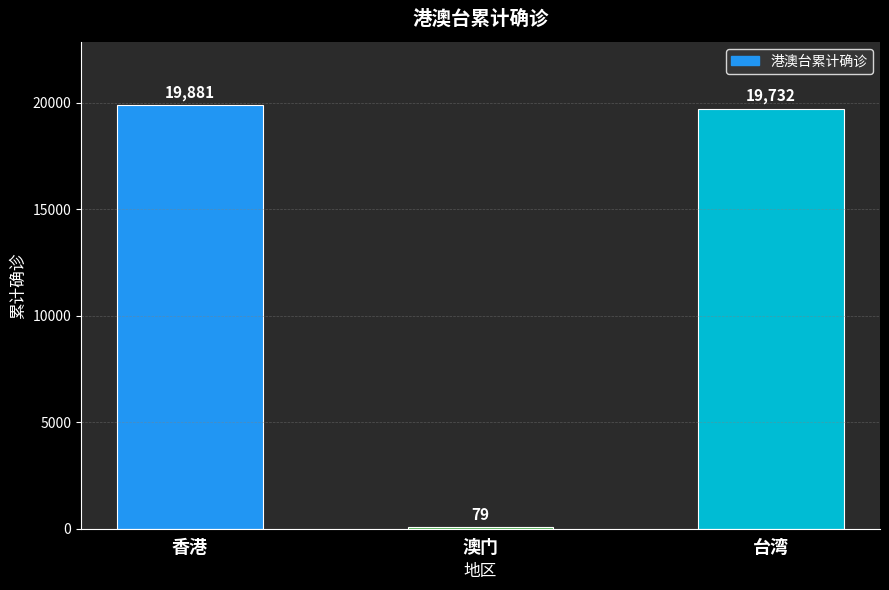

Reading right to left, extract all data points from this chart.

19732	79	19881